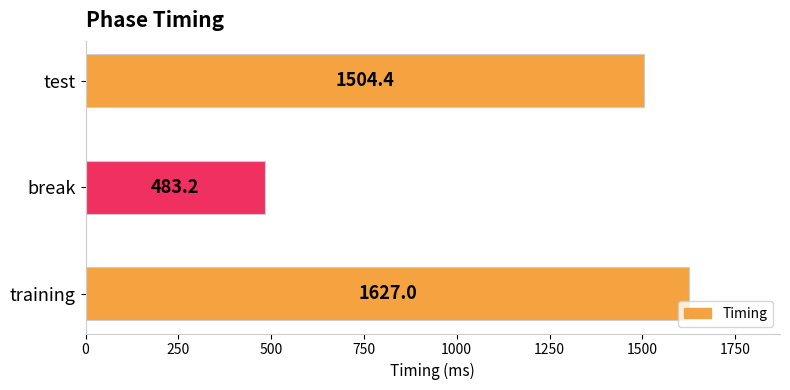

What is the ratio of the value at break to the value at training?

0.3